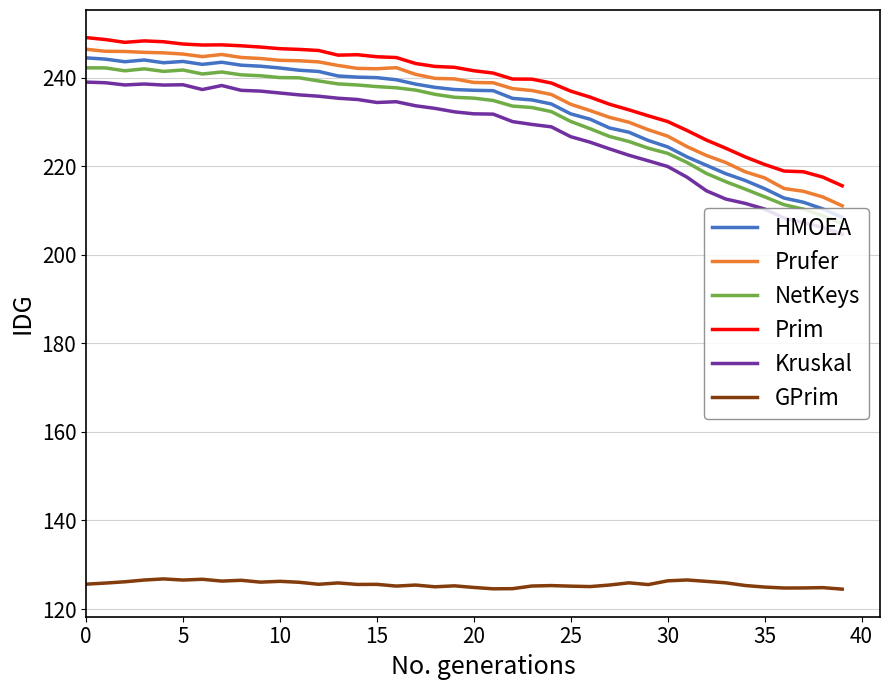

True or false: Prufer and HMOEA intersect in this chart.

False